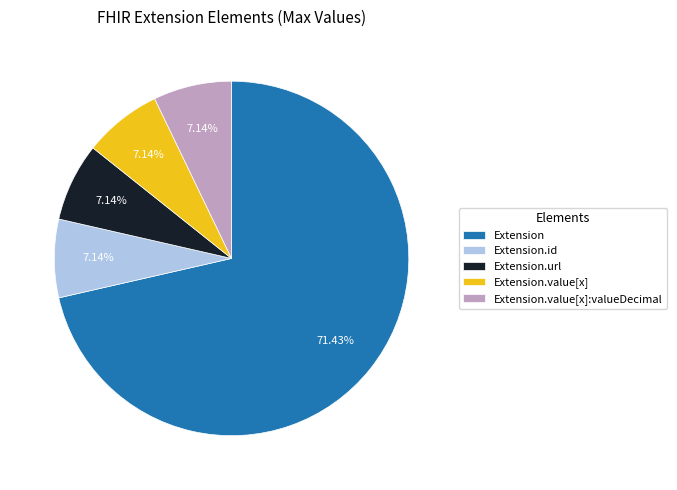

Which slice is the largest?

Extension